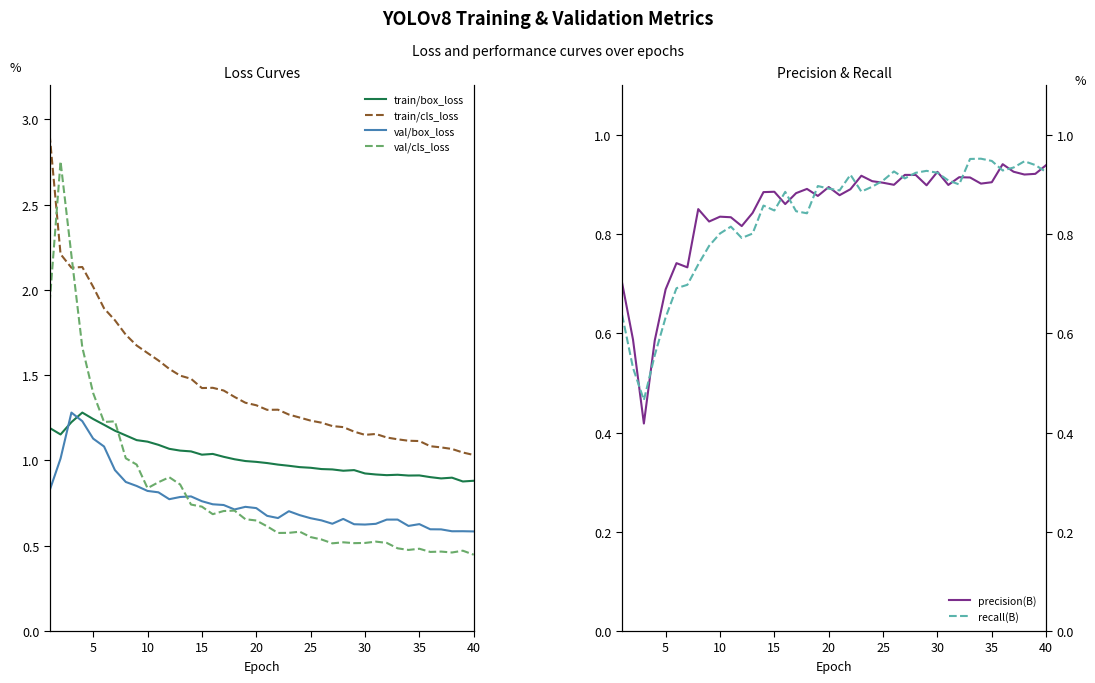

What is the maximum value for precision(B)?

0.9